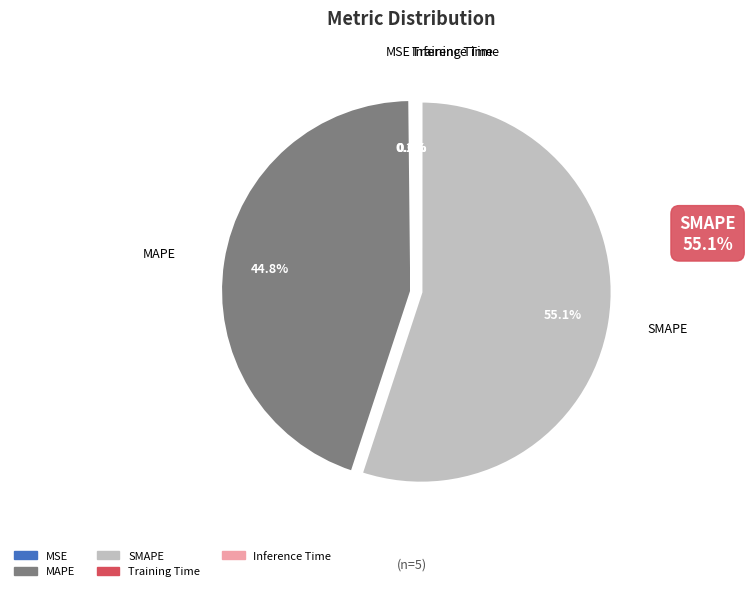

What percentage do MAPE and SMAPE together represent?

99.8%